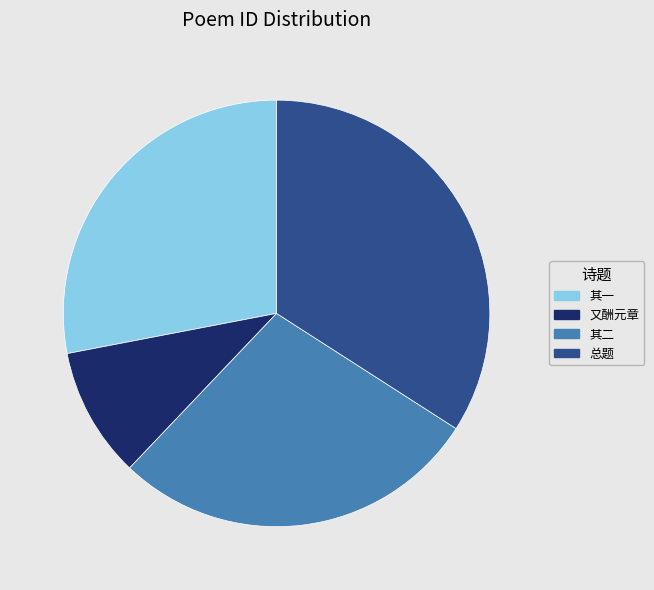

Is there any slice that represents more than half of the pie?

No